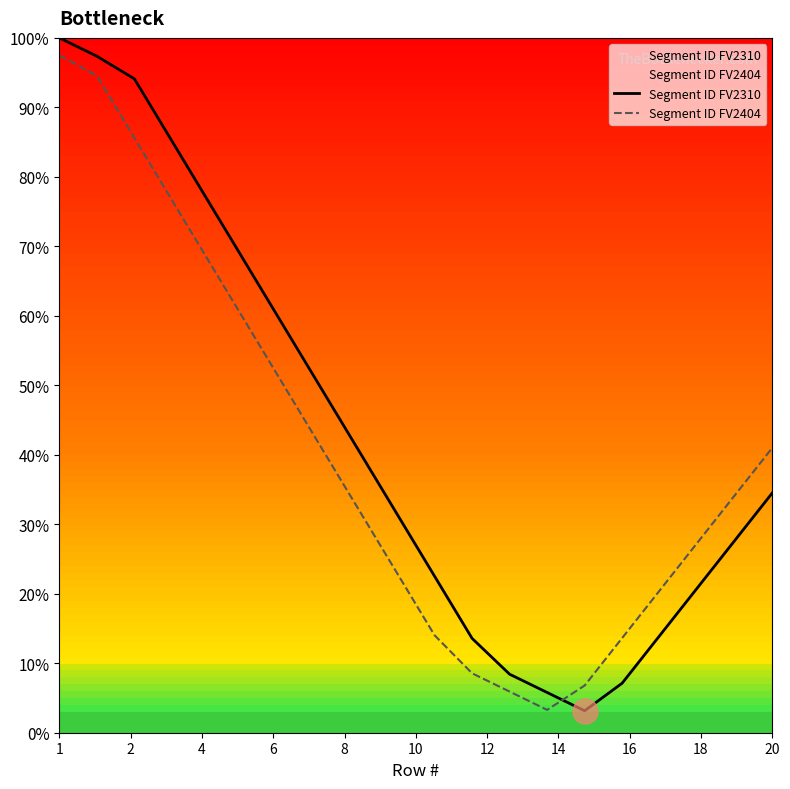

Reading right to left, list all the values displayed in this chart.

Segment ID FV2310: 34.5	27.7	20.8	14.0	7.1	3.2	5.8	8.4	13.6	22.5	31.5	40.4	49.4	58.3	67.3	76.2	85.2	94.1	97.4	100.0
Segment ID FV2404: 41.0	34.2	27.3	20.5	13.6	6.8	3.3	5.9	8.6	14.0	23.0	31.9	40.9	49.8	58.8	67.7	76.7	85.6	94.6	97.5